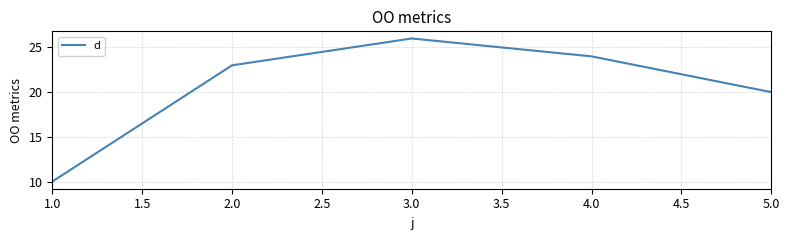

The value at 1.0 is 14. True or false?

False